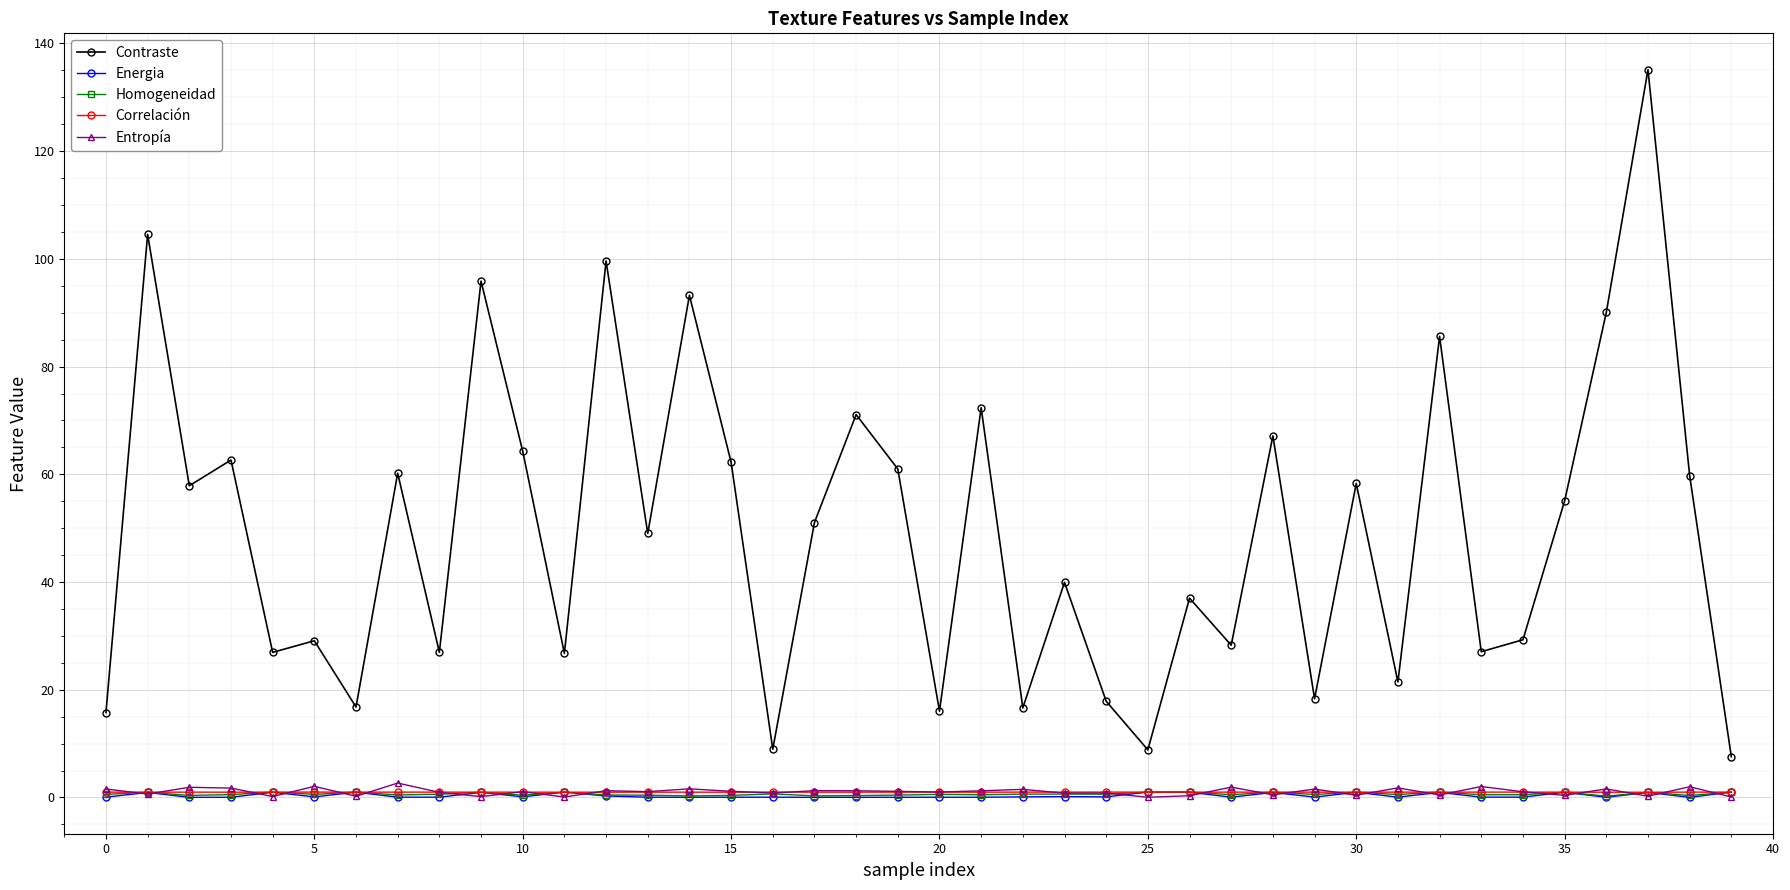

What are all the series names shown in the legend?

Contraste, Energia, Homogeneidad, Correlación, Entropía